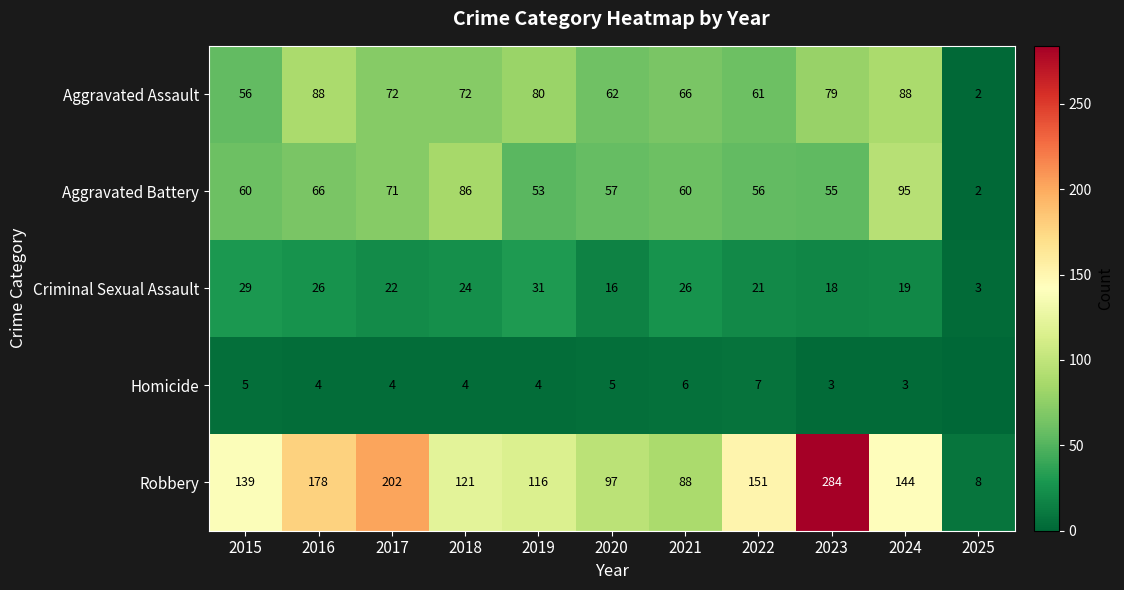

Rank the categories by Robbery value from lowest to highest.

2025, 2021, 2020, 2019, 2018, 2015, 2024, 2022, 2016, 2017, 2023